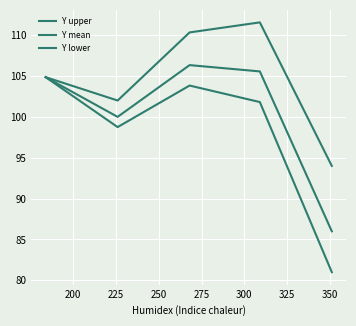

What is the minimum value for Y upper?

94.0